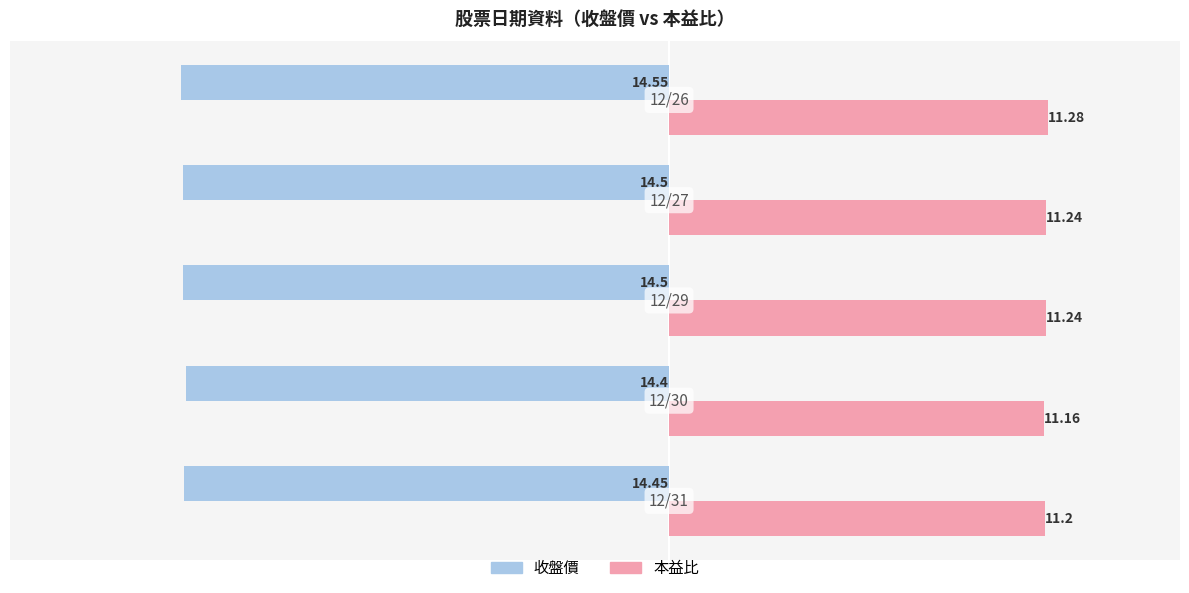

What is the highest value of the 收盤價 series?

-14.4